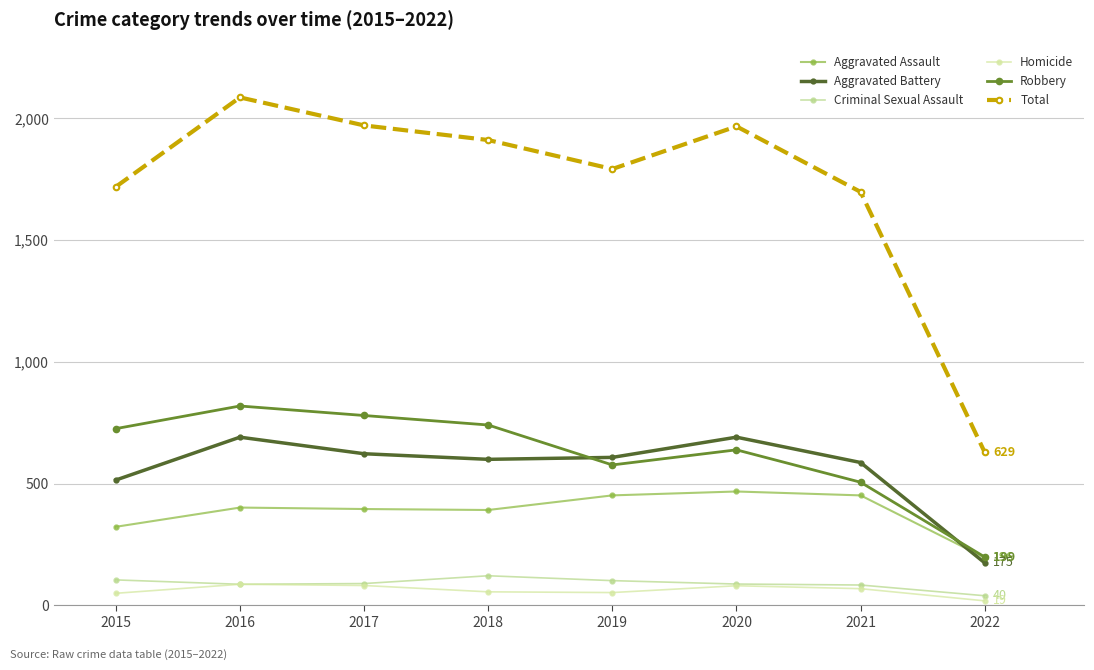

What is the difference between the highest and lowest values at 2018?

1855